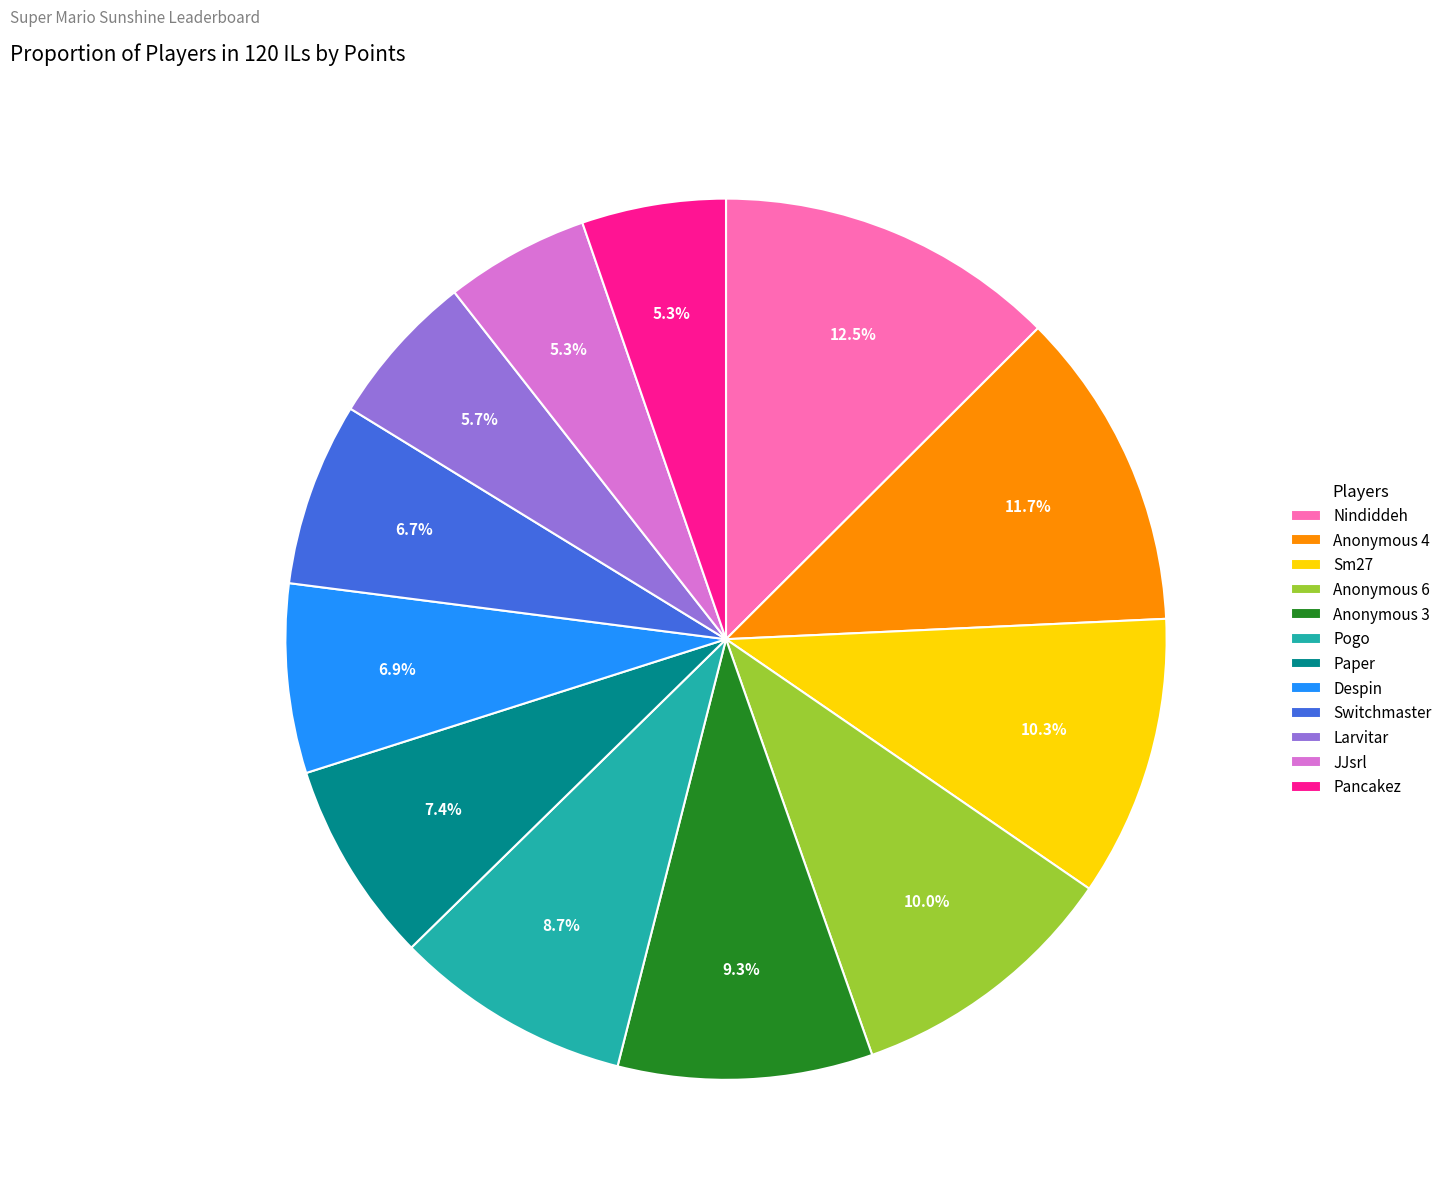

Is it true that Switchmaster is 7% of the pie?

True